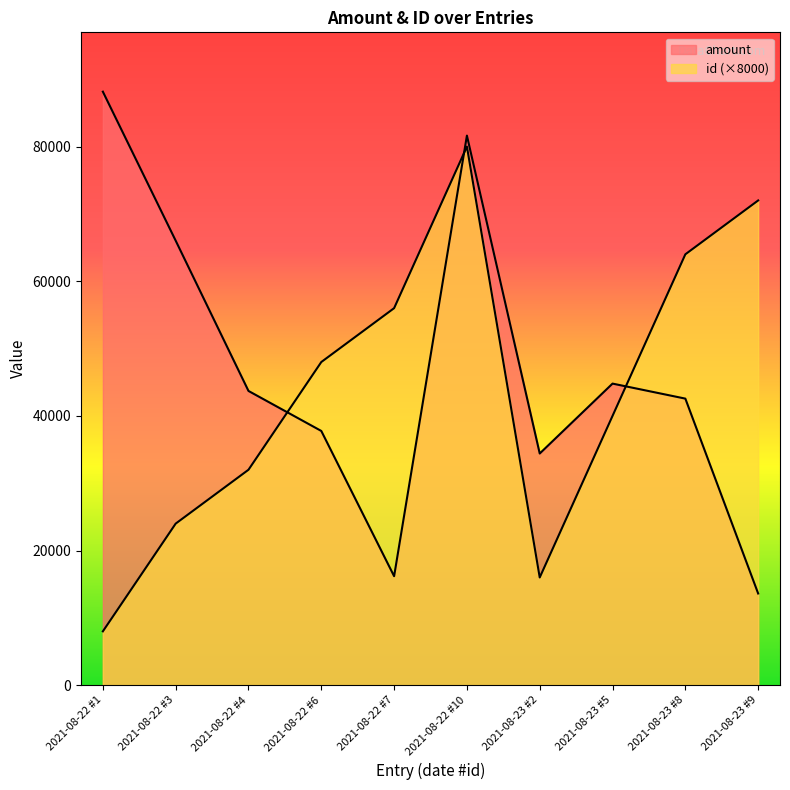

What is the difference between the amount values at 2021-08-22 #4 and 2021-08-22 #3?

22323